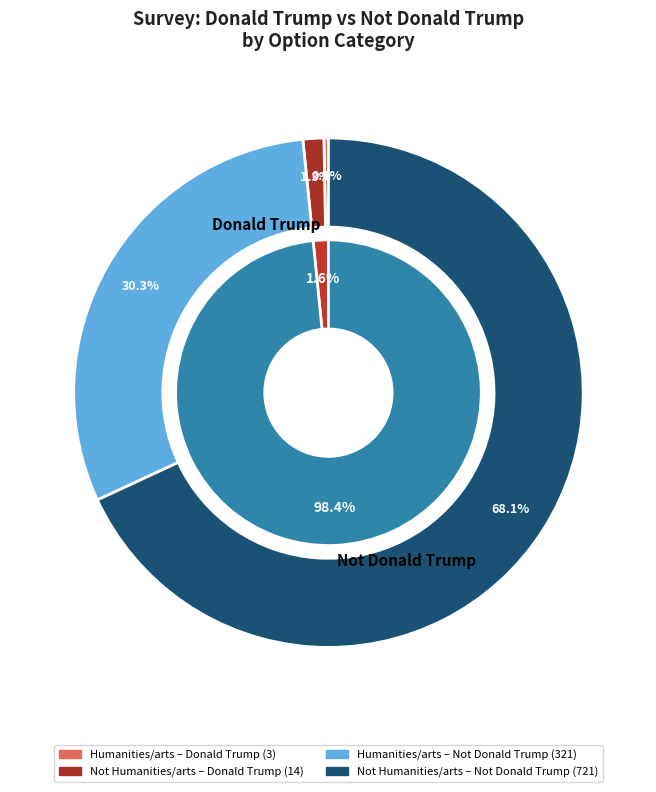

The Humanities/arts slice represents 44% of the pie. True or false?

False